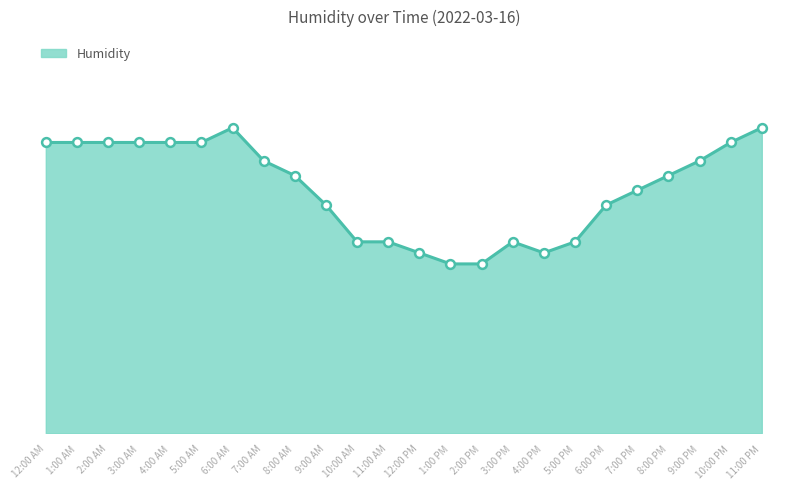

Between 12:00 PM and 8:00 PM, which is larger?

8:00 PM